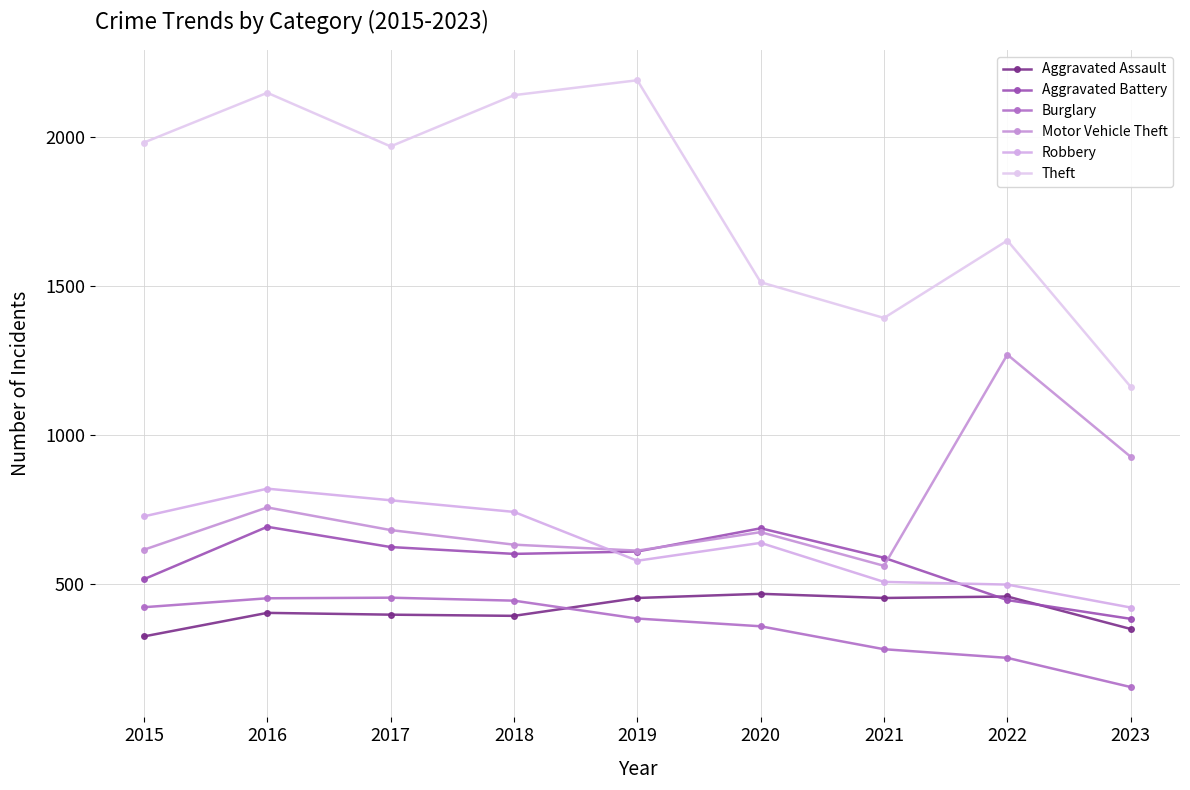

True or false: Aggravated Battery has a value of 382 at 2023.

True